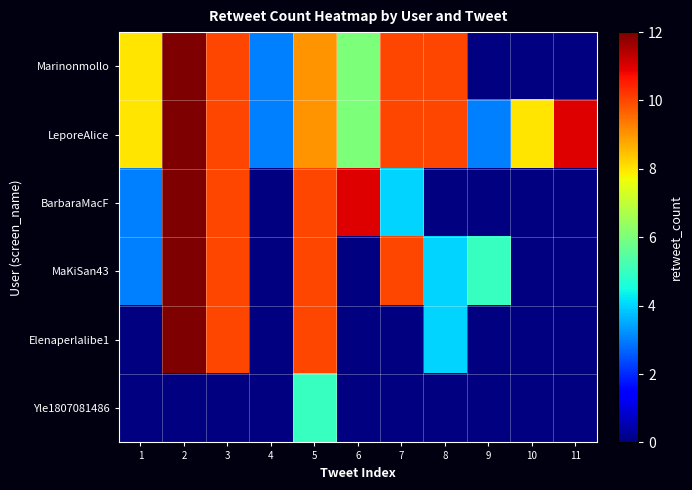

What value does the Marinonmollo series have at 3?

10.0